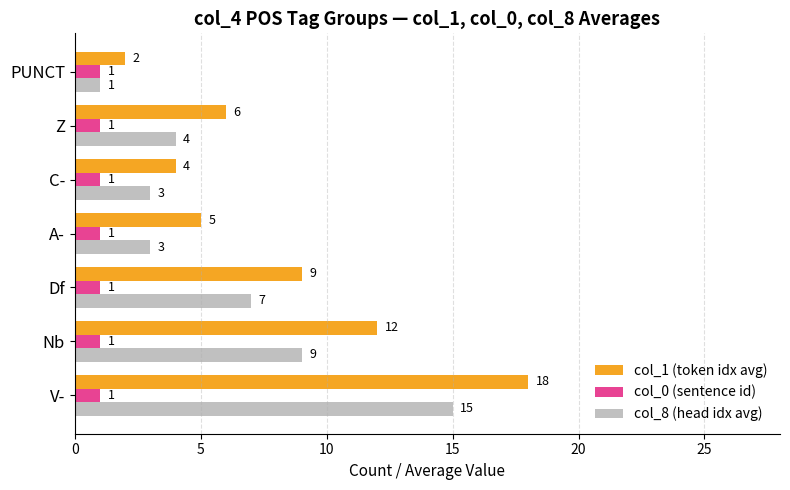

Which series has the widest spread of values?

col_1 (token idx avg)